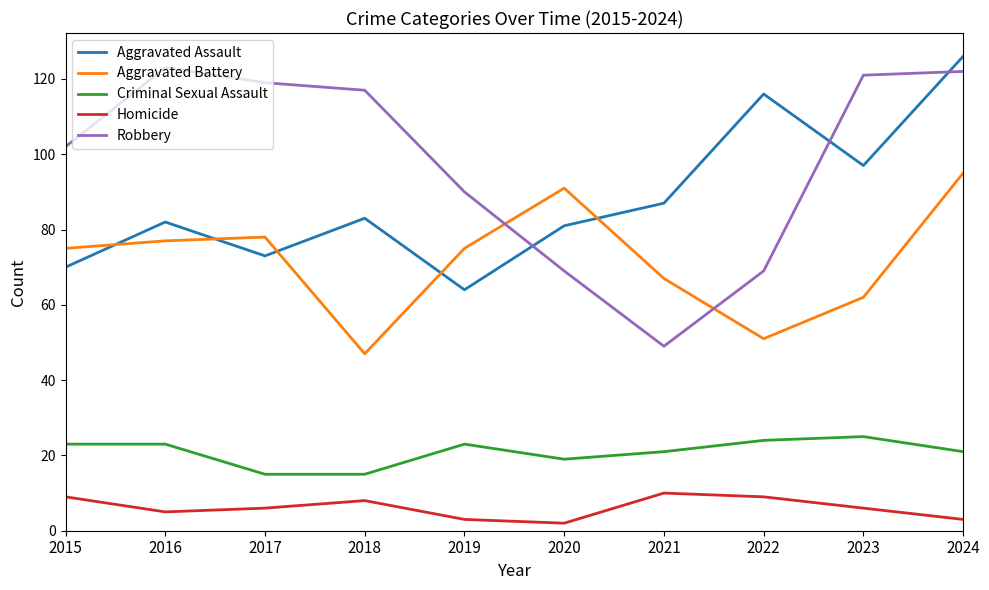

How many values in the Robbery series are below 117?

5